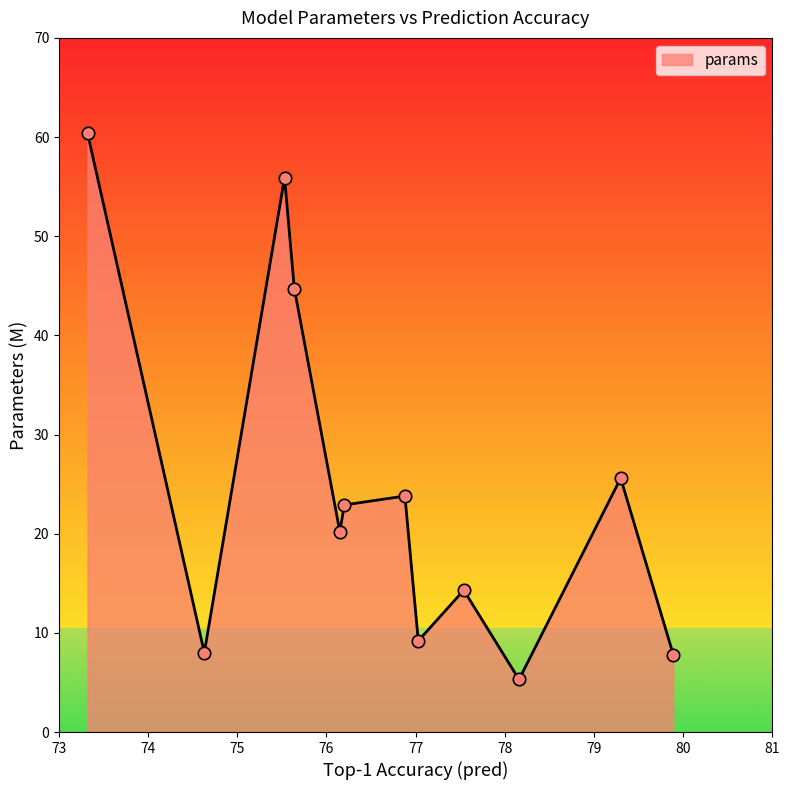

What is the smallest value displayed?

5.3